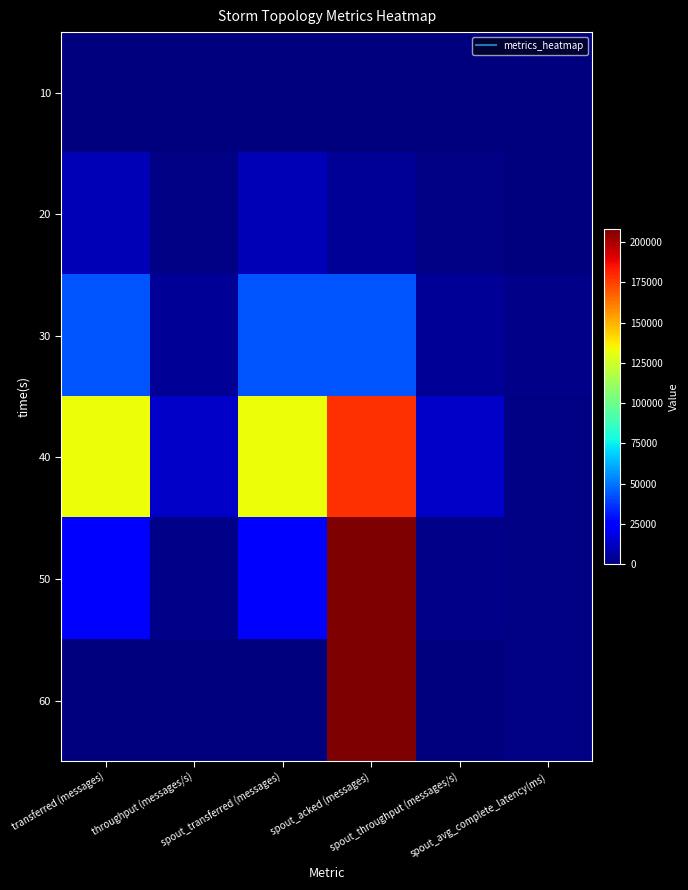

At which category does the chart reach its minimum across all series?

transferred (messages)